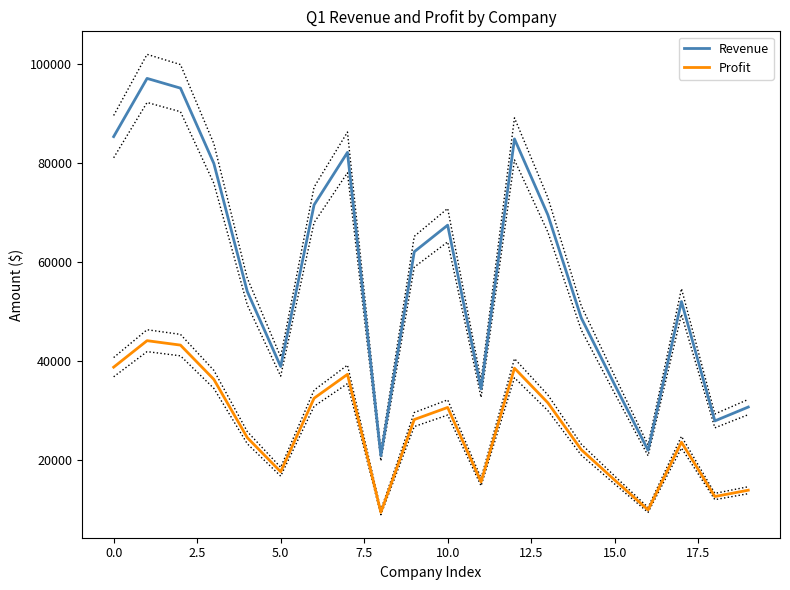

What value does the Profit series have at 0.0?

38802.4